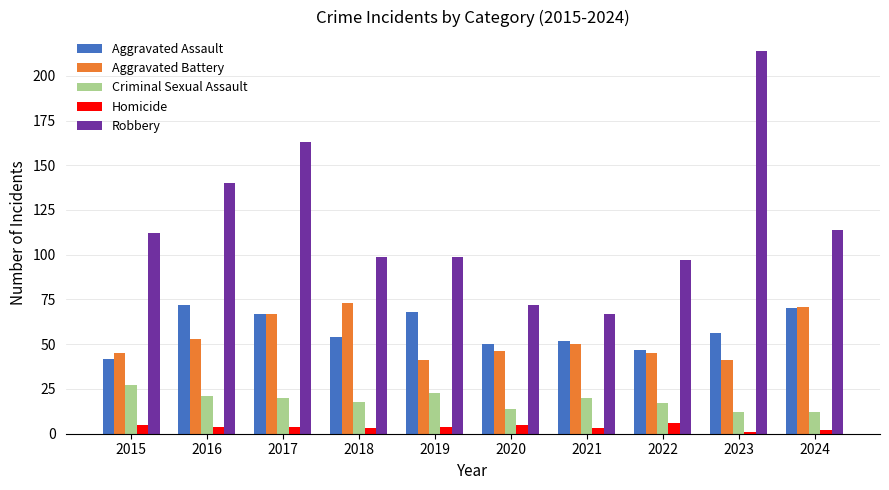

How many groups of bars are there?

10